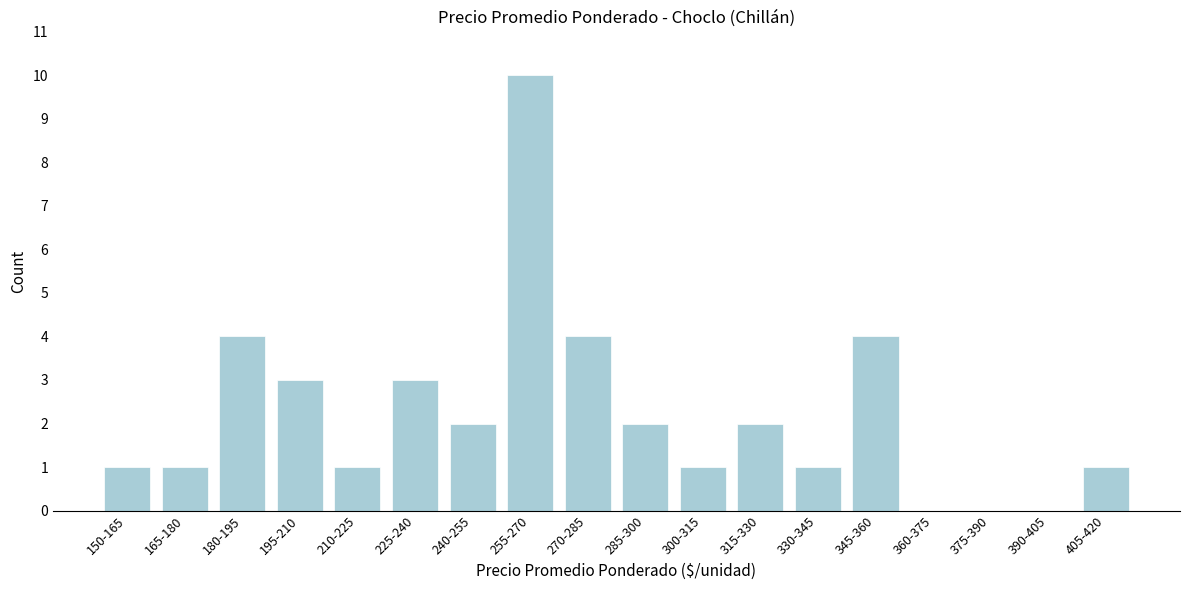

Reading left to right, transcribe all the data shown in this chart.

150-165=1	165-180=1	180-195=4	195-210=3	210-225=1	225-240=3	240-255=2	255-270=10	270-285=4	285-300=2	300-315=1	315-330=2	330-345=1	345-360=4	360-375=0	375-390=0	390-405=0	405-420=1